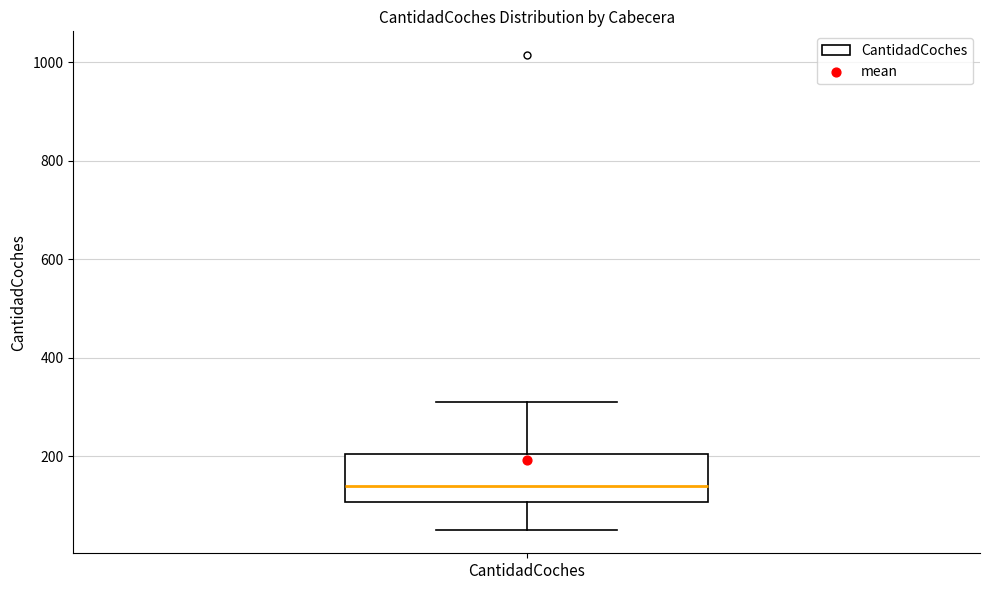

Where is the upper edge of the box for CantidadCoches on the y-axis? The values are not printed on the chart, so give them approximately, as read against the axis.

200